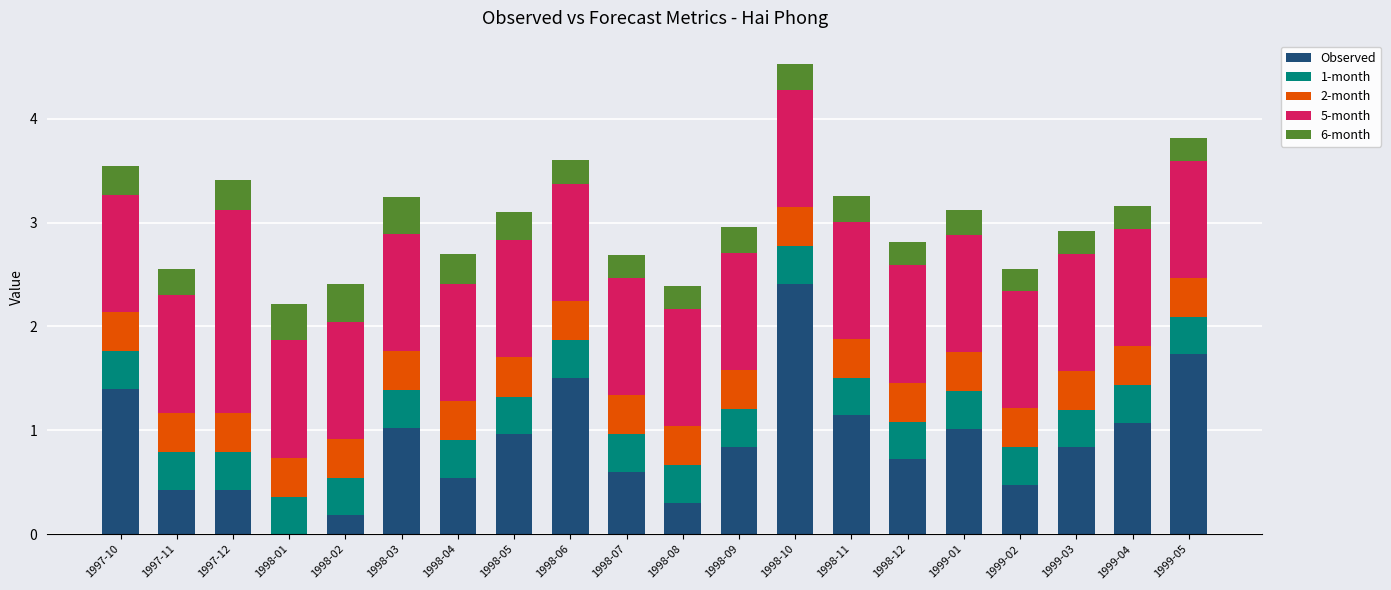

Does the chart contain stacked bars?

Yes